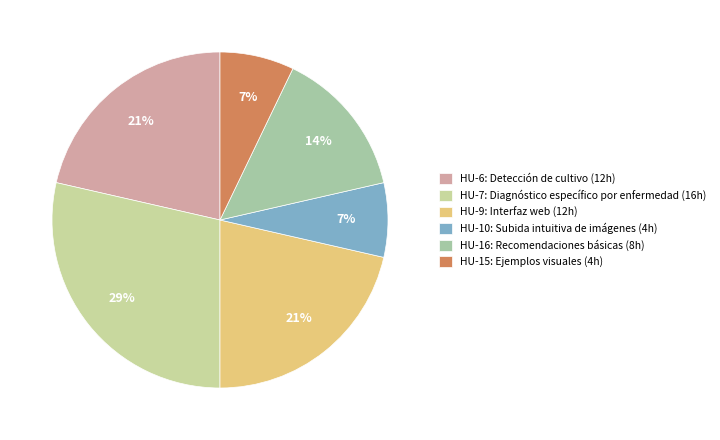

Count the number of slices in the pie.

6